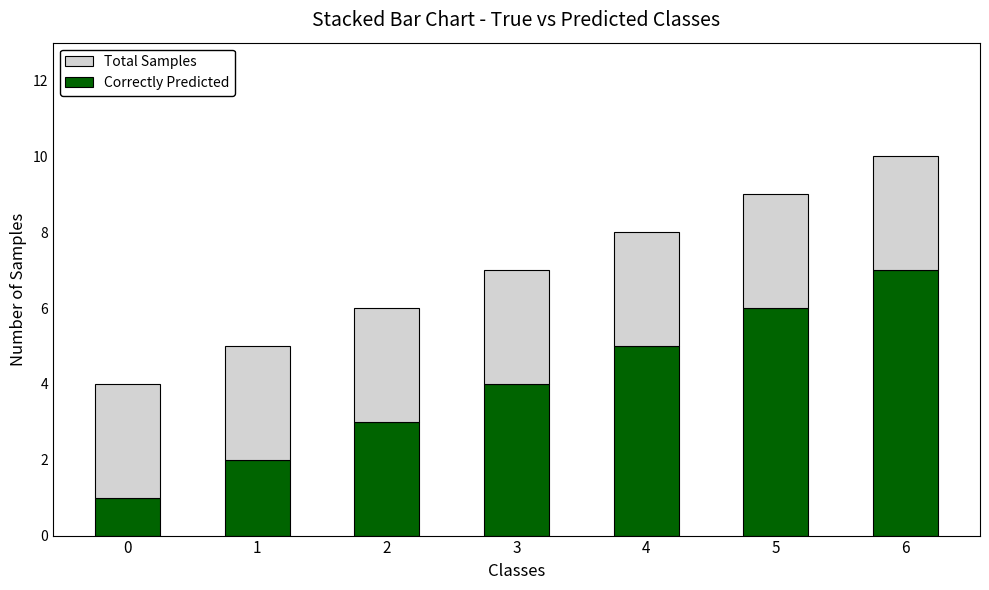

What is the value of the Correctly Predicted bar at the 5th from the left?

5